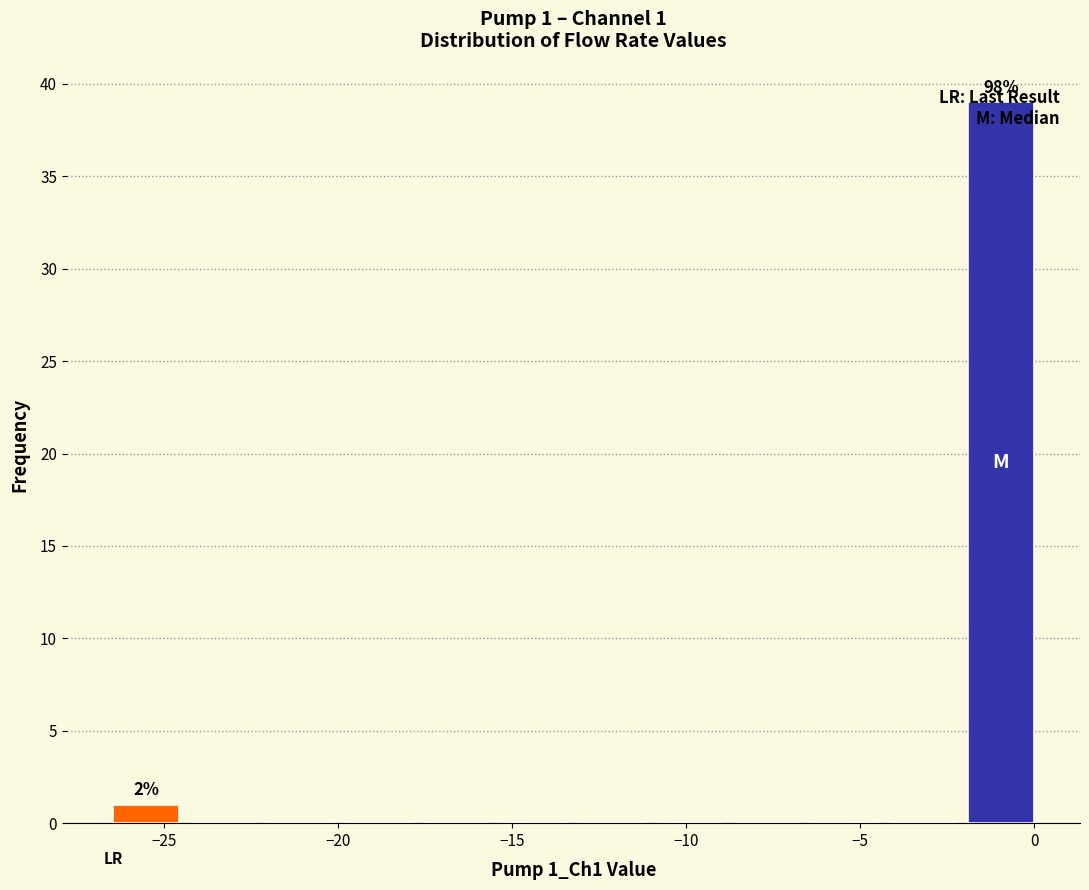

Over which range of the x-axis is the bar tallest?

-2.0 to 0.5